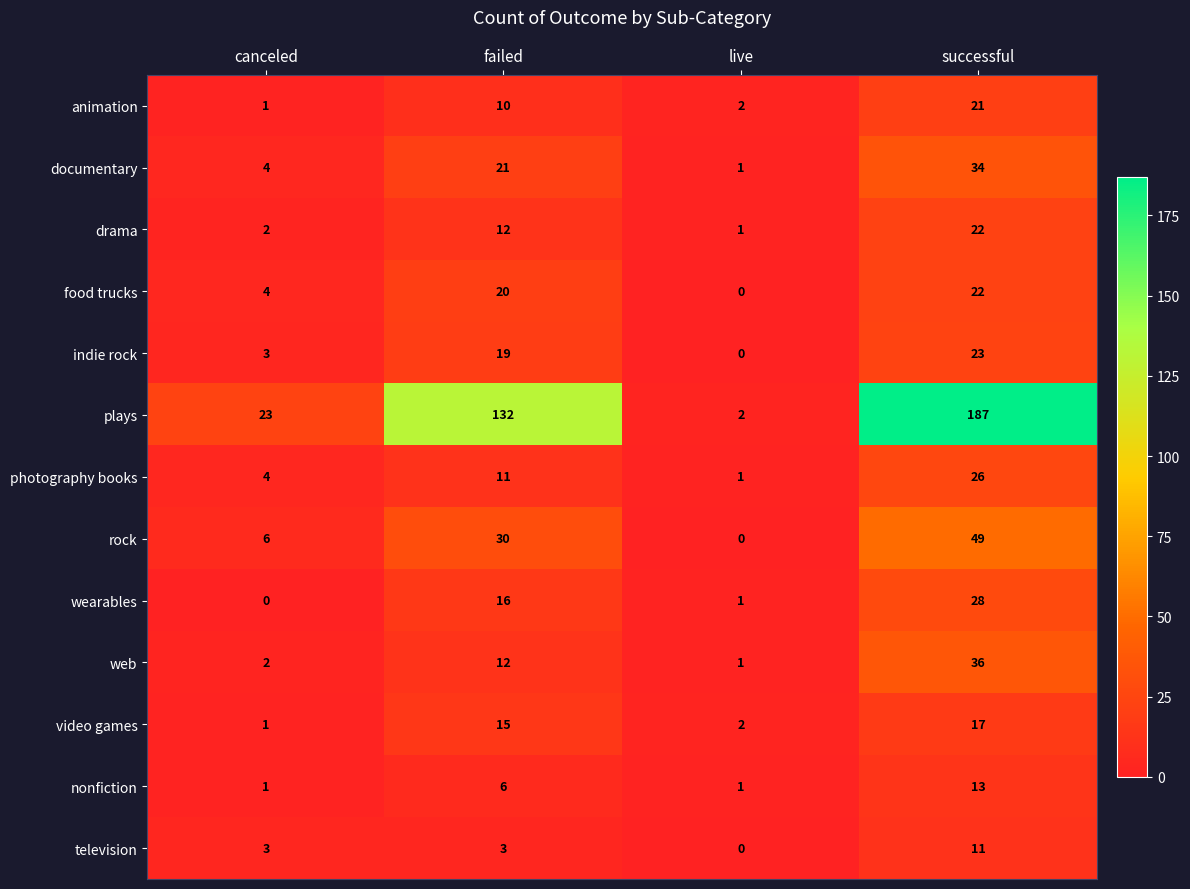

Count the number of data series in this chart.

13